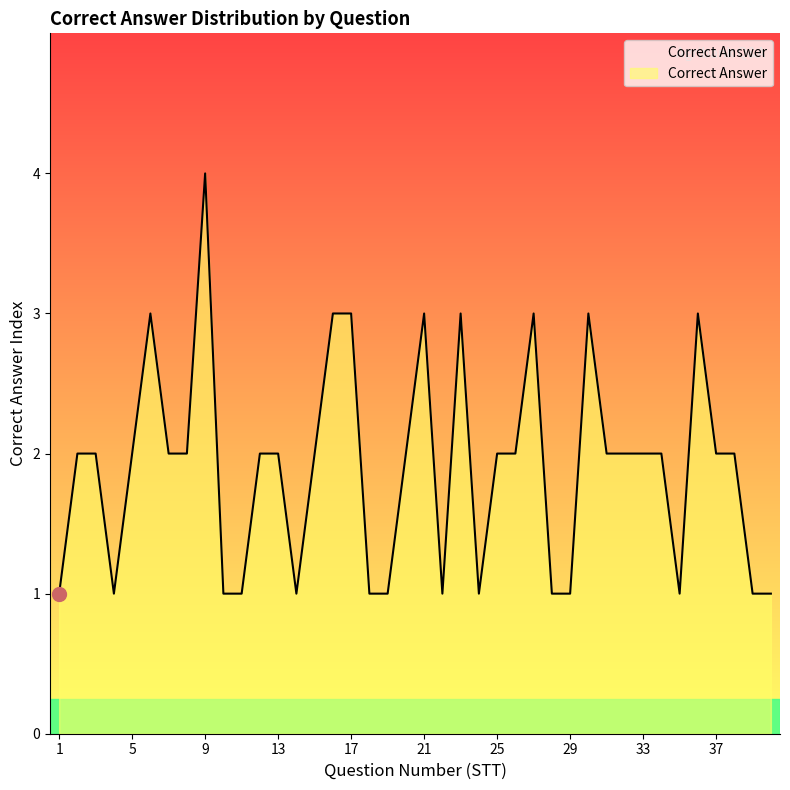

What is the difference between the maximum and minimum values?

3